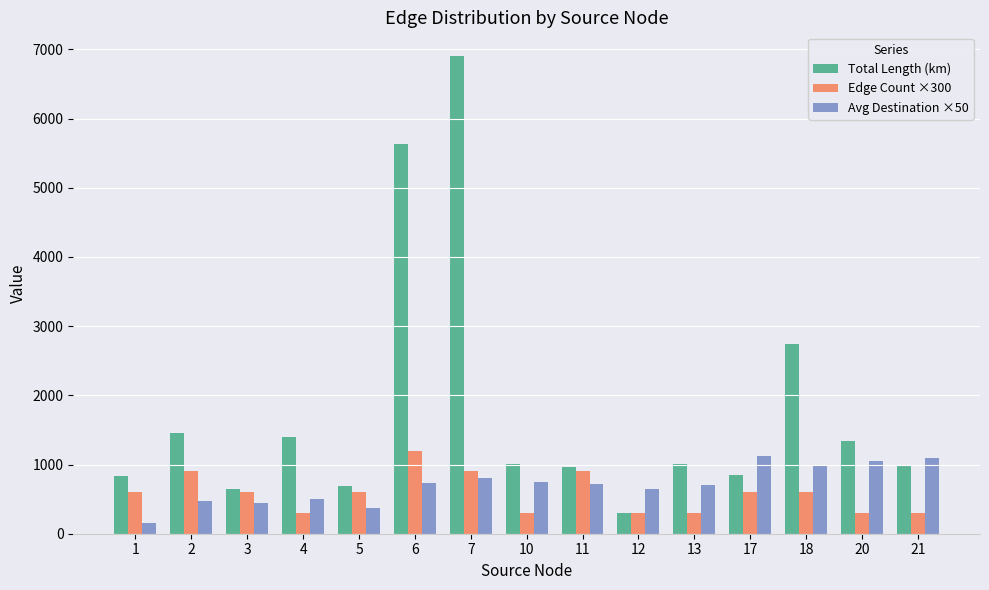

At how many categories does at least one series exceed 2890?

2